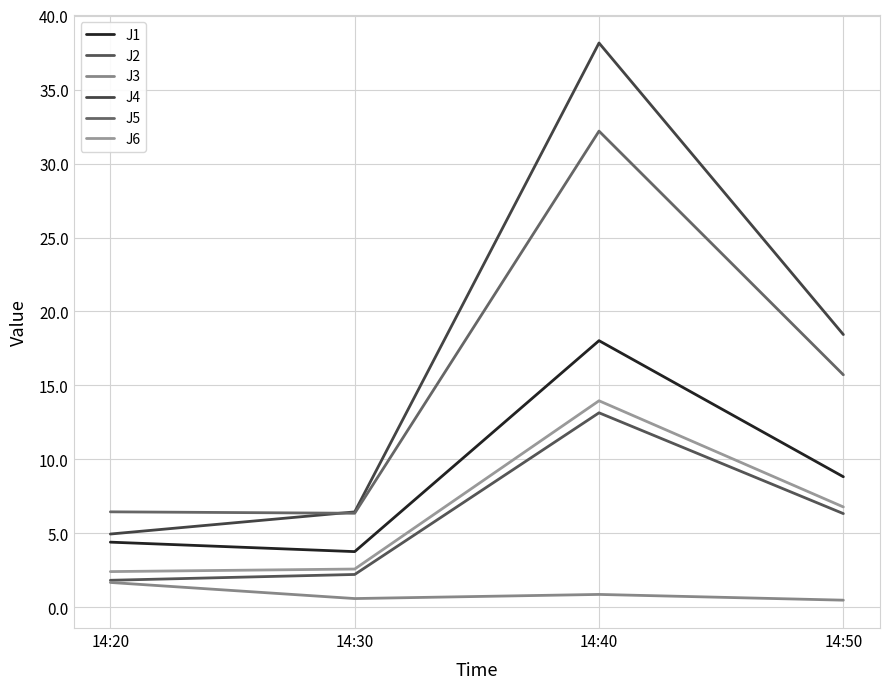

Where does the J6 series first go above 6?

14:40